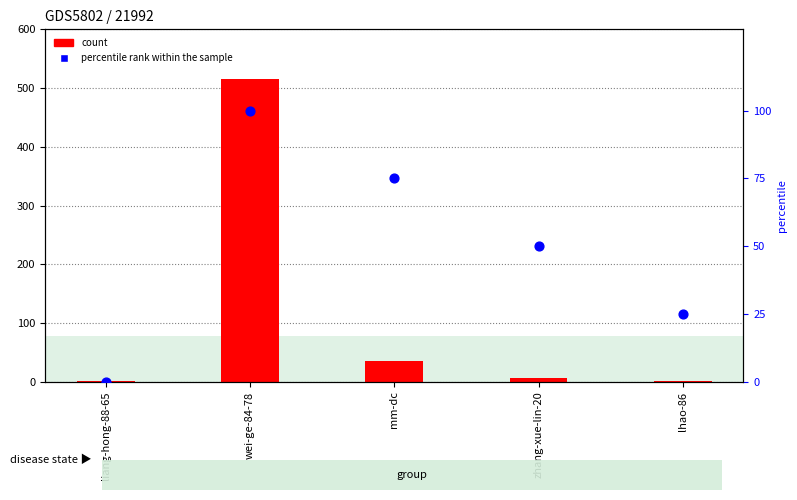

Which series contains the highest Y value?

count